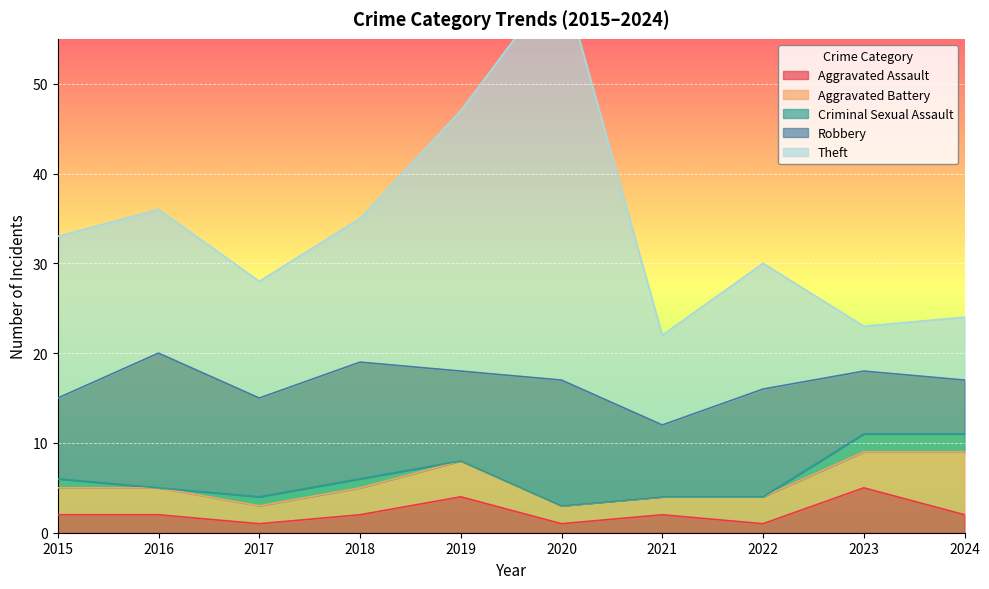

Which series has the largest range (max minus min)?

Theft